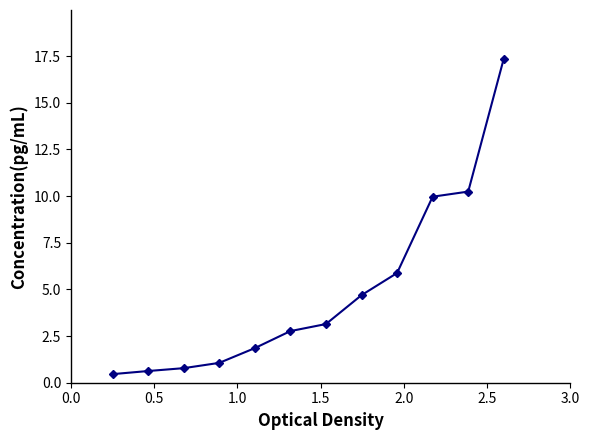

What is the value of the 6th point from the left?

2.8